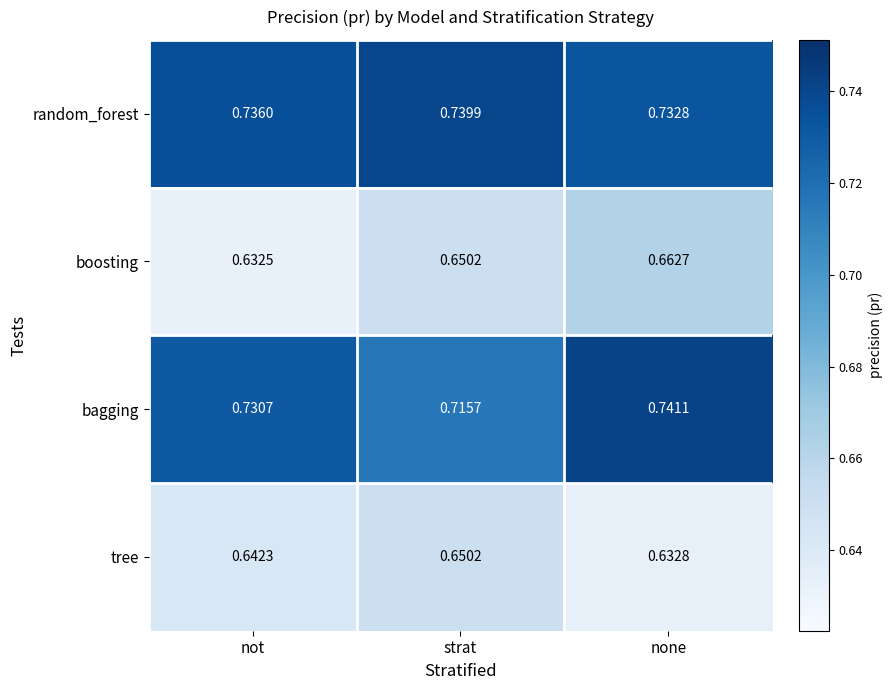

At which category does the chart reach its peak across all series?

none